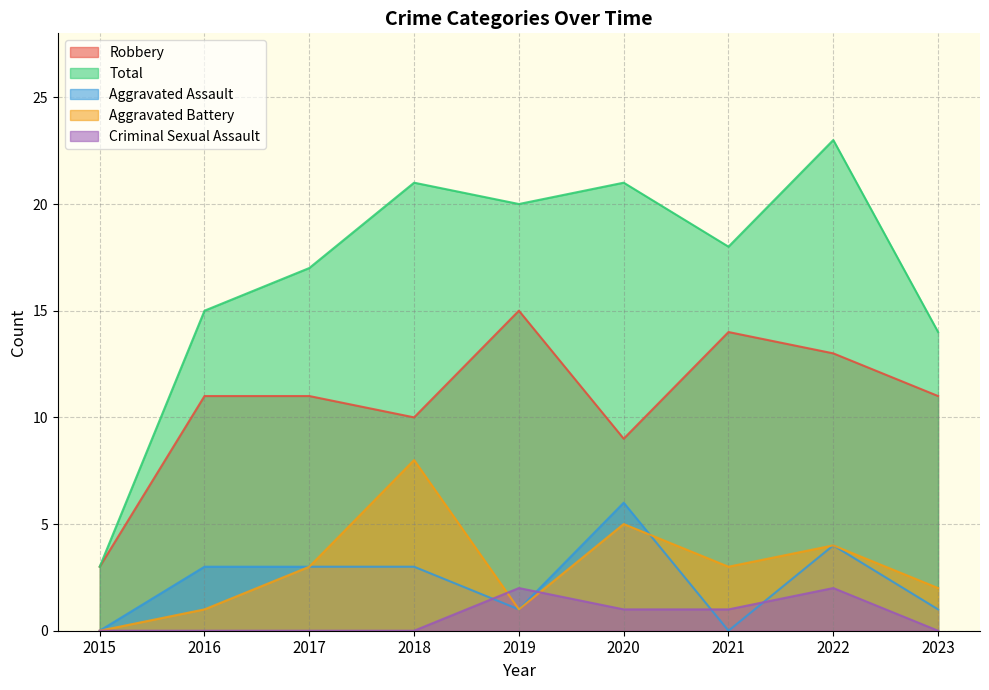

How many lines are shown in the chart?

5